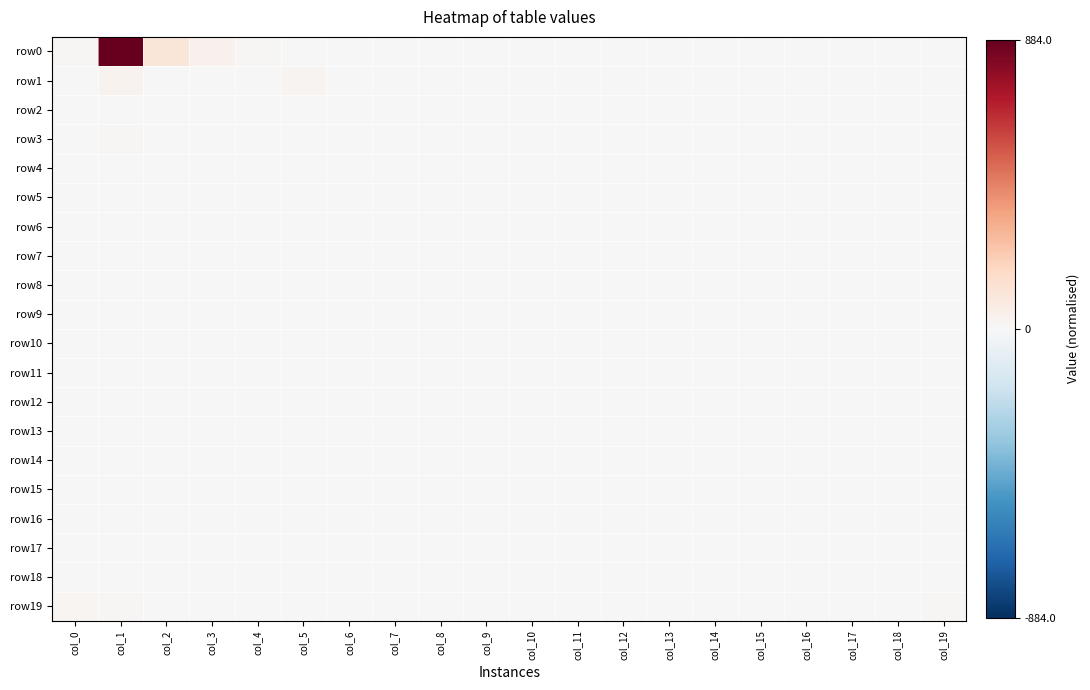

Reading right to left, transcribe all the data shown in this chart.

row0: col_19=0.0	col_18=0.0	col_17=0.0	col_16=0.0	col_15=0.0	col_14=0.0	col_13=0.0	col_12=0.0	col_11=0.0	col_10=0.0	col_9=0.0	col_8=0.0	col_7=0.0	col_6=0.0	col_5=0.0	col_4=0.0	col_3=0.0	col_2=0.1	col_1=1.0	col_0=0.0
row1: col_19=0.0	col_18=0.0	col_17=0.0	col_16=0.0	col_15=0.0	col_14=0.0	col_13=0.0	col_12=0.0	col_11=0.0	col_10=0.0	col_9=0.0	col_8=0.0	col_7=0.0	col_6=0.0	col_5=0.0	col_4=0.0	col_3=0.0	col_2=0.0	col_1=0.0	col_0=0.0
row2: col_19=0.0	col_18=0.0	col_17=0.0	col_16=0.0	col_15=0.0	col_14=0.0	col_13=0.0	col_12=0.0	col_11=0.0	col_10=0.0	col_9=0.0	col_8=0.0	col_7=0.0	col_6=0.0	col_5=0.0	col_4=0.0	col_3=0.0	col_2=0.0	col_1=0.0	col_0=0.0
row3: col_19=0.0	col_18=0.0	col_17=0.0	col_16=0.0	col_15=0.0	col_14=0.0	col_13=0.0	col_12=0.0	col_11=0.0	col_10=0.0	col_9=0.0	col_8=0.0	col_7=0.0	col_6=0.0	col_5=0.0	col_4=0.0	col_3=0.0	col_2=0.0	col_1=0.0	col_0=0.0
row4: col_19=0.0	col_18=0.0	col_17=0.0	col_16=0.0	col_15=0.0	col_14=0.0	col_13=0.0	col_12=0.0	col_11=0.0	col_10=0.0	col_9=0.0	col_8=0.0	col_7=0.0	col_6=0.0	col_5=0.0	col_4=0.0	col_3=0.0	col_2=0.0	col_1=0.0	col_0=0.0
row5: col_19=0.0	col_18=0.0	col_17=0.0	col_16=0.0	col_15=0.0	col_14=0.0	col_13=0.0	col_12=0.0	col_11=0.0	col_10=0.0	col_9=0.0	col_8=0.0	col_7=0.0	col_6=0.0	col_5=0.0	col_4=0.0	col_3=0.0	col_2=0.0	col_1=0.0	col_0=0.0
row6: col_19=0.0	col_18=0.0	col_17=0.0	col_16=0.0	col_15=0.0	col_14=0.0	col_13=0.0	col_12=0.0	col_11=0.0	col_10=0.0	col_9=0.0	col_8=0.0	col_7=0.0	col_6=0.0	col_5=0.0	col_4=0.0	col_3=0.0	col_2=0.0	col_1=0.0	col_0=0.0
row7: col_19=0.0	col_18=0.0	col_17=0.0	col_16=0.0	col_15=0.0	col_14=0.0	col_13=0.0	col_12=0.0	col_11=0.0	col_10=0.0	col_9=0.0	col_8=0.0	col_7=0.0	col_6=0.0	col_5=0.0	col_4=0.0	col_3=0.0	col_2=0.0	col_1=0.0	col_0=0.0
row8: col_19=0.0	col_18=0.0	col_17=0.0	col_16=0.0	col_15=0.0	col_14=0.0	col_13=0.0	col_12=0.0	col_11=0.0	col_10=0.0	col_9=0.0	col_8=0.0	col_7=0.0	col_6=0.0	col_5=0.0	col_4=0.0	col_3=0.0	col_2=0.0	col_1=0.0	col_0=0.0
row9: col_19=0.0	col_18=0.0	col_17=0.0	col_16=0.0	col_15=0.0	col_14=0.0	col_13=0.0	col_12=0.0	col_11=0.0	col_10=0.0	col_9=0.0	col_8=0.0	col_7=0.0	col_6=0.0	col_5=0.0	col_4=0.0	col_3=0.0	col_2=0.0	col_1=0.0	col_0=0.0
row10: col_19=0.0	col_18=0.0	col_17=0.0	col_16=0.0	col_15=0.0	col_14=0.0	col_13=0.0	col_12=0.0	col_11=0.0	col_10=0.0	col_9=0.0	col_8=0.0	col_7=0.0	col_6=0.0	col_5=0.0	col_4=0.0	col_3=0.0	col_2=0.0	col_1=0.0	col_0=0.0
row11: col_19=0.0	col_18=0.0	col_17=0.0	col_16=0.0	col_15=0.0	col_14=0.0	col_13=0.0	col_12=0.0	col_11=0.0	col_10=0.0	col_9=0.0	col_8=0.0	col_7=0.0	col_6=0.0	col_5=0.0	col_4=0.0	col_3=0.0	col_2=0.0	col_1=0.0	col_0=0.0
row12: col_19=0.0	col_18=0.0	col_17=0.0	col_16=0.0	col_15=0.0	col_14=0.0	col_13=0.0	col_12=0.0	col_11=0.0	col_10=0.0	col_9=0.0	col_8=0.0	col_7=0.0	col_6=0.0	col_5=0.0	col_4=0.0	col_3=0.0	col_2=0.0	col_1=0.0	col_0=0.0
row13: col_19=0.0	col_18=0.0	col_17=0.0	col_16=0.0	col_15=0.0	col_14=0.0	col_13=0.0	col_12=0.0	col_11=0.0	col_10=0.0	col_9=0.0	col_8=0.0	col_7=0.0	col_6=0.0	col_5=0.0	col_4=0.0	col_3=0.0	col_2=0.0	col_1=0.0	col_0=0.0
row14: col_19=0.0	col_18=0.0	col_17=0.0	col_16=0.0	col_15=0.0	col_14=0.0	col_13=0.0	col_12=0.0	col_11=0.0	col_10=0.0	col_9=0.0	col_8=0.0	col_7=0.0	col_6=0.0	col_5=0.0	col_4=0.0	col_3=0.0	col_2=0.0	col_1=0.0	col_0=0.0
row15: col_19=0.0	col_18=0.0	col_17=0.0	col_16=0.0	col_15=0.0	col_14=0.0	col_13=0.0	col_12=0.0	col_11=0.0	col_10=0.0	col_9=0.0	col_8=0.0	col_7=0.0	col_6=0.0	col_5=0.0	col_4=0.0	col_3=0.0	col_2=0.0	col_1=0.0	col_0=0.0
row16: col_19=0.0	col_18=0.0	col_17=0.0	col_16=0.0	col_15=0.0	col_14=0.0	col_13=0.0	col_12=0.0	col_11=0.0	col_10=0.0	col_9=0.0	col_8=0.0	col_7=0.0	col_6=0.0	col_5=0.0	col_4=0.0	col_3=0.0	col_2=0.0	col_1=0.0	col_0=0.0
row17: col_19=0.0	col_18=0.0	col_17=0.0	col_16=0.0	col_15=0.0	col_14=0.0	col_13=0.0	col_12=0.0	col_11=0.0	col_10=0.0	col_9=0.0	col_8=0.0	col_7=0.0	col_6=0.0	col_5=0.0	col_4=0.0	col_3=0.0	col_2=0.0	col_1=0.0	col_0=0.0
row18: col_19=0.0	col_18=0.0	col_17=0.0	col_16=0.0	col_15=0.0	col_14=0.0	col_13=0.0	col_12=0.0	col_11=0.0	col_10=0.0	col_9=0.0	col_8=0.0	col_7=0.0	col_6=0.0	col_5=0.0	col_4=0.0	col_3=0.0	col_2=0.0	col_1=0.0	col_0=0.0
row19: col_19=0.0	col_18=0.0	col_17=0.0	col_16=0.0	col_15=0.0	col_14=0.0	col_13=0.0	col_12=0.0	col_11=0.0	col_10=0.0	col_9=0.0	col_8=0.0	col_7=0.0	col_6=0.0	col_5=0.0	col_4=0.0	col_3=0.0	col_2=0.0	col_1=0.0	col_0=0.0